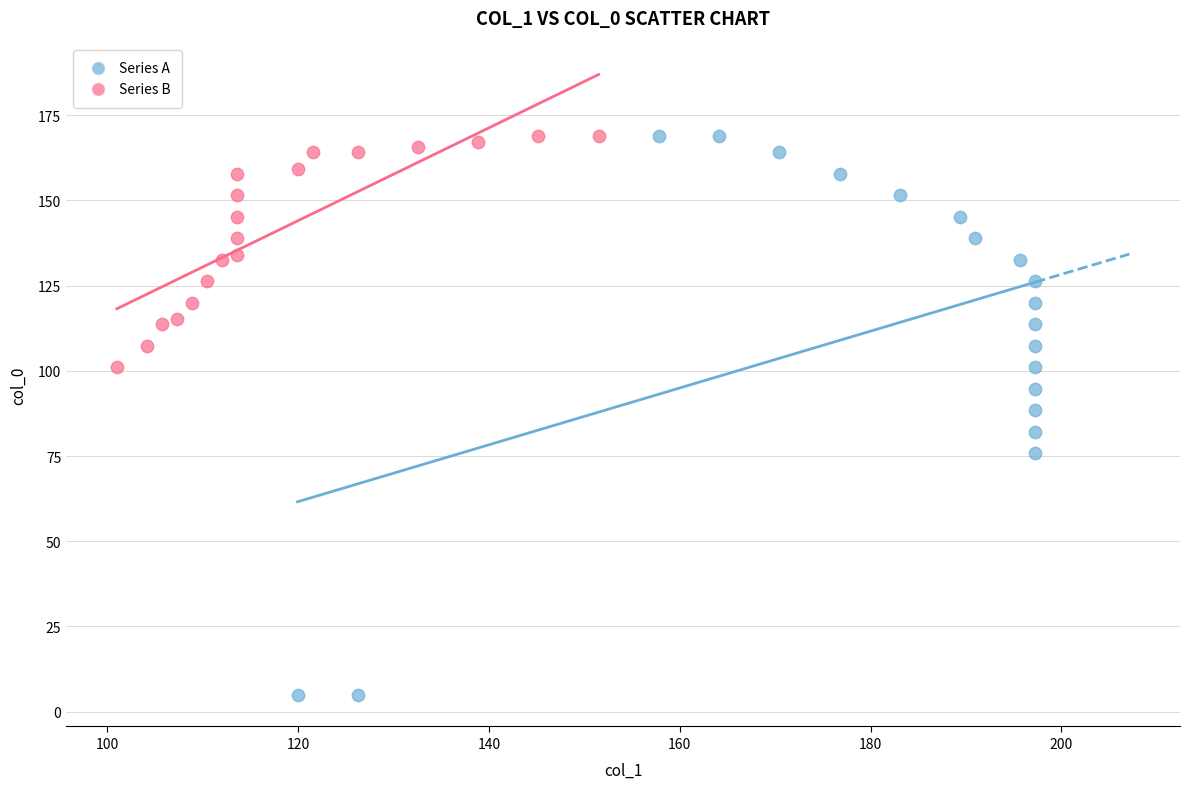

Which series has the largest Y range (max minus min)?

Series A